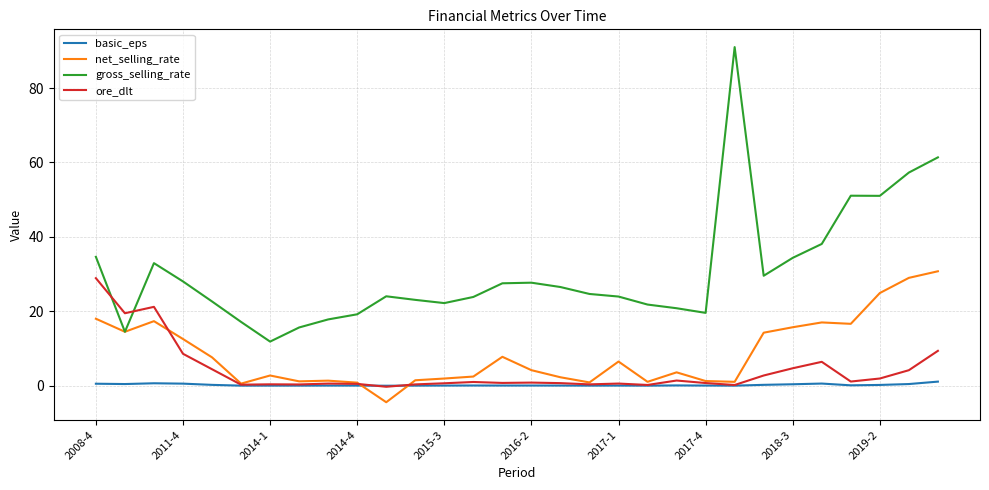

What is the smallest value displayed?

-4.4